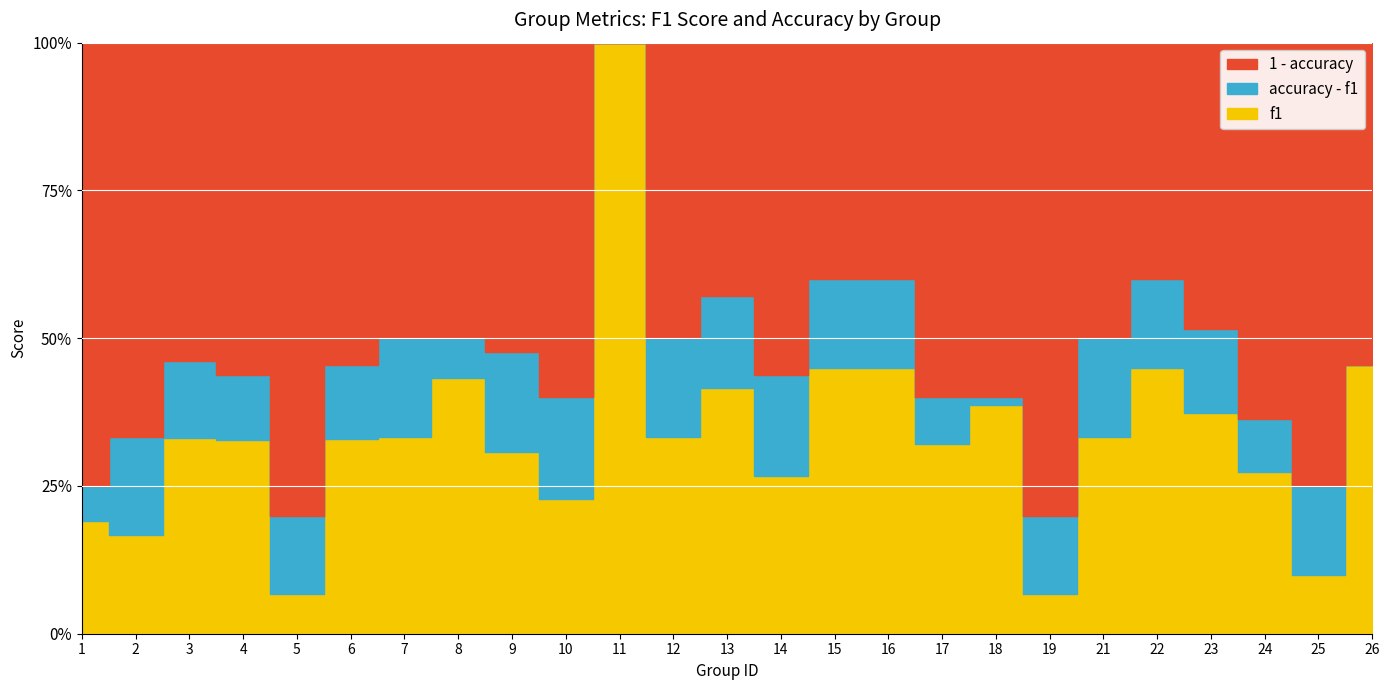

The f1 series shows 0.2 at 2. True or false?

True